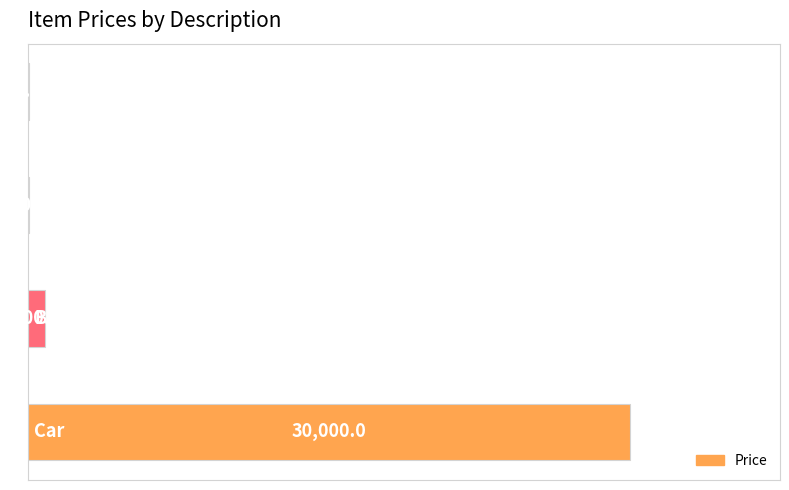

What is the greatest value displayed?

30000.0